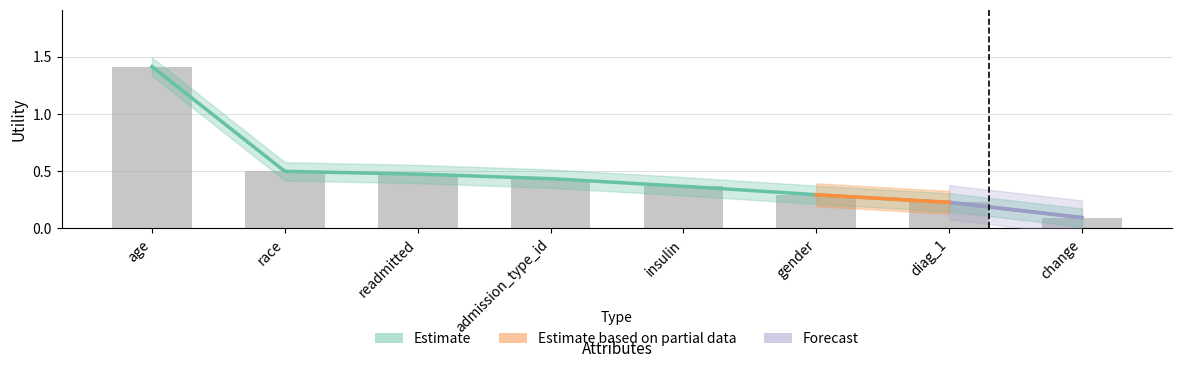

Reading right to left, extract all data points from this chart.

change=0.1	diag_1=0.2	gender=0.3	insulin=0.4	admission_type_id=0.4	readmitted=0.5	race=0.5	age=1.4